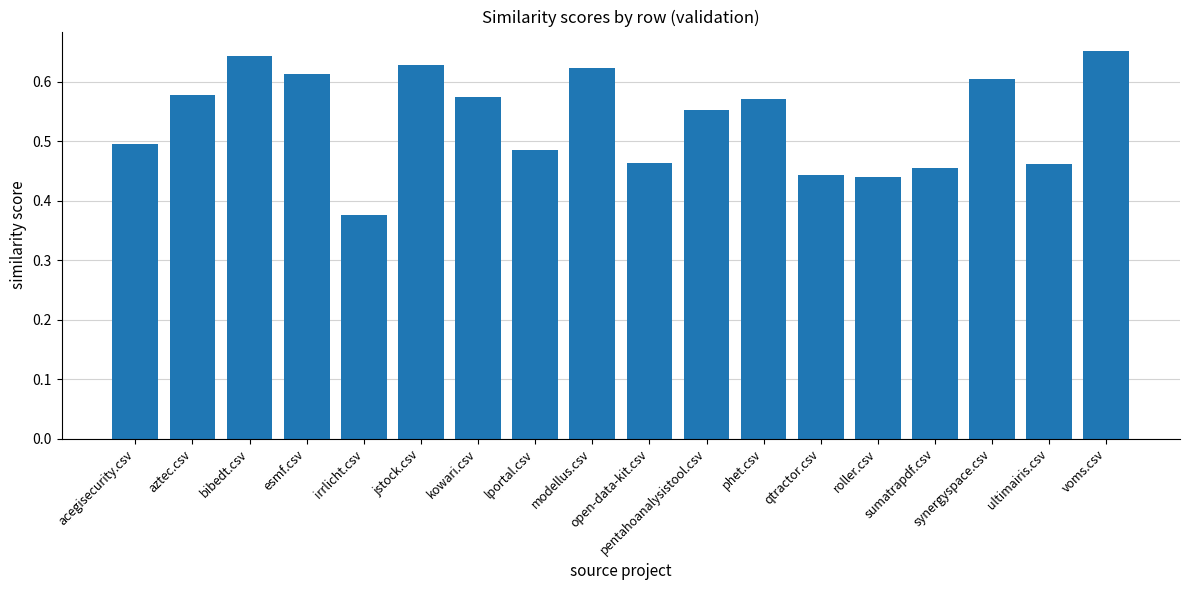

What is the sum of all values?

9.7